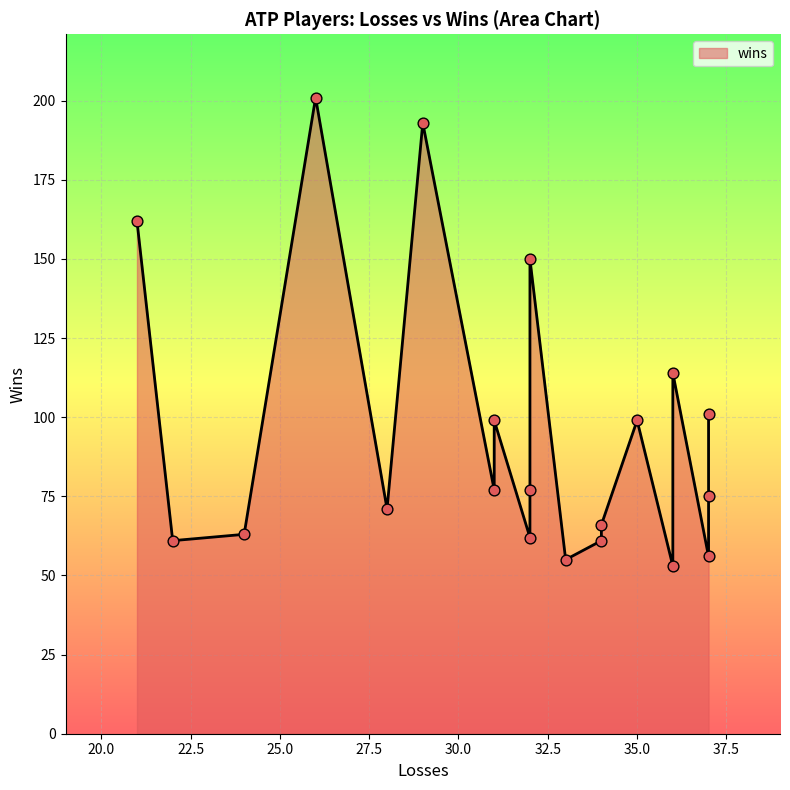

What is the change in value from 31 to 32?

-22